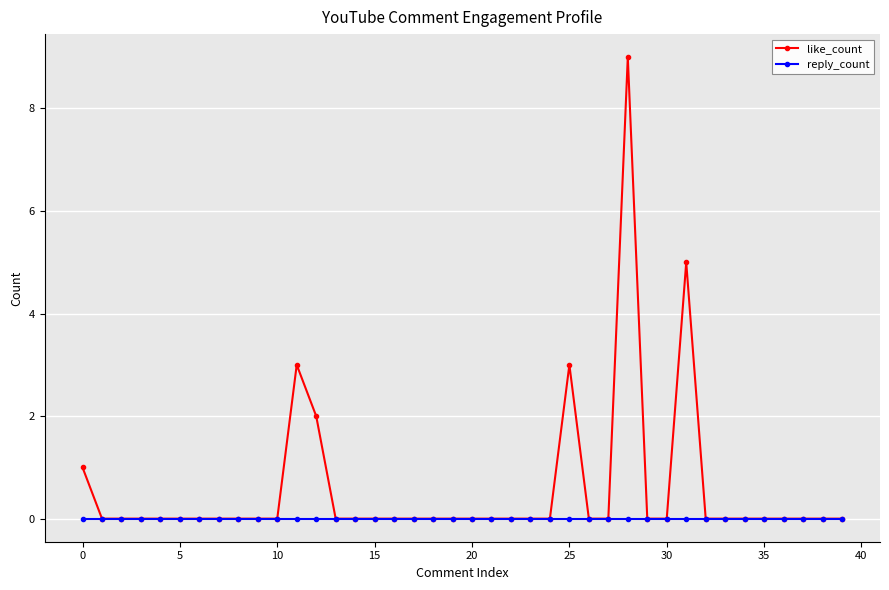

Which series has the largest range (max minus min)?

like_count